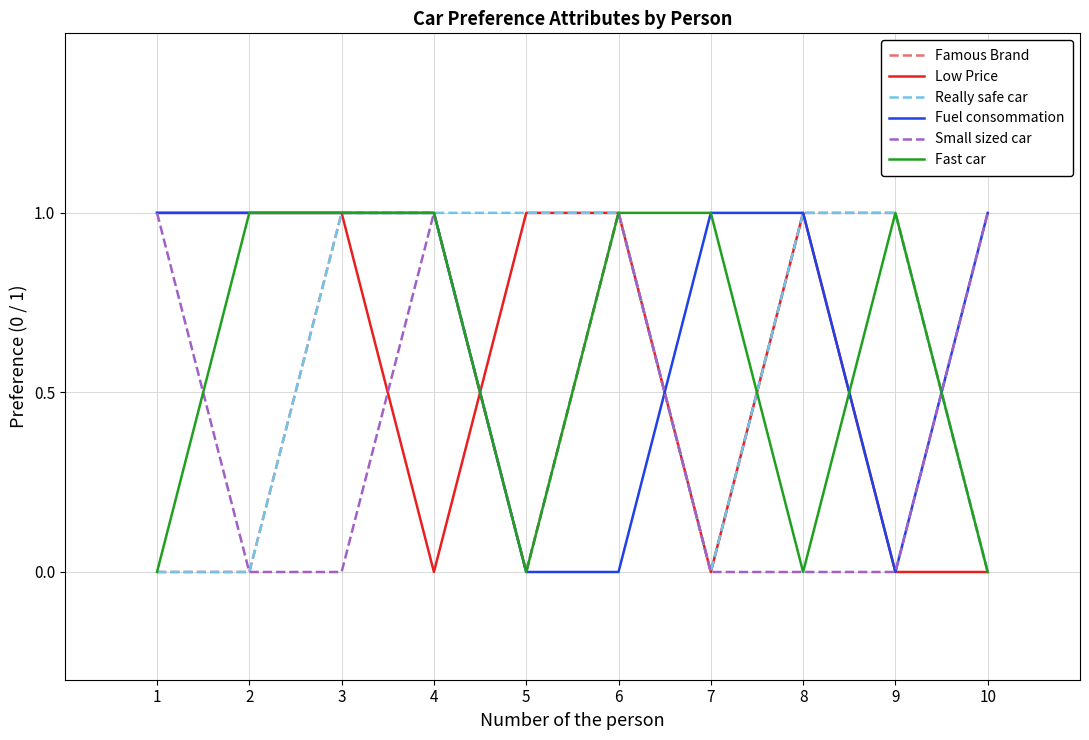

What is the spread (max minus min) of values at 4?

1